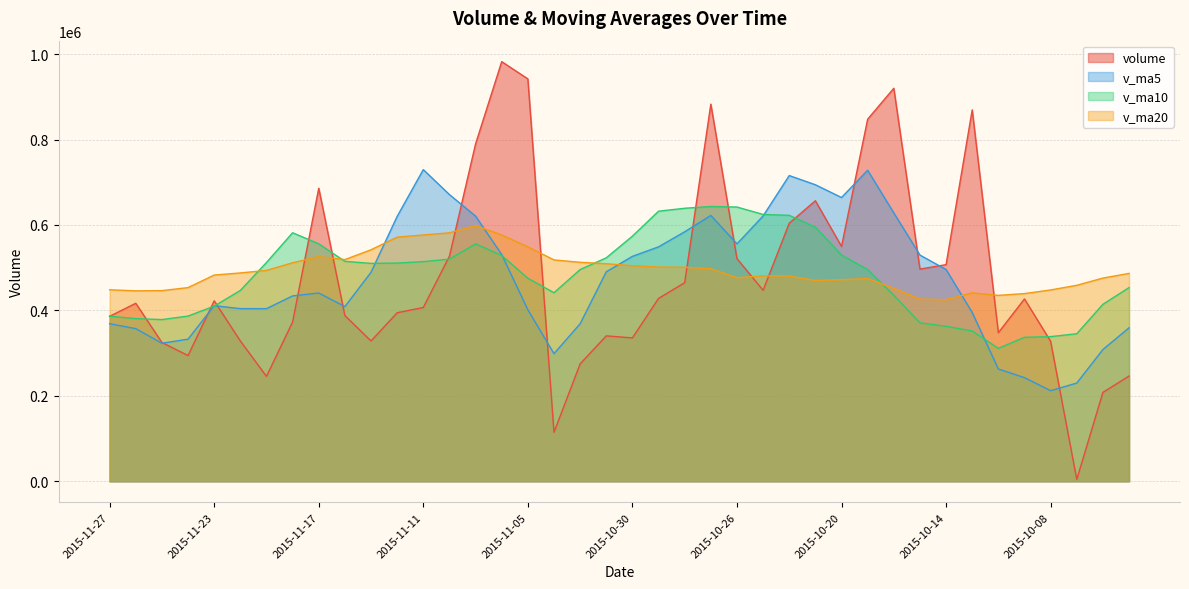

What is the difference between the second highest and second lowest values in the v_ma5 series?

498206.3